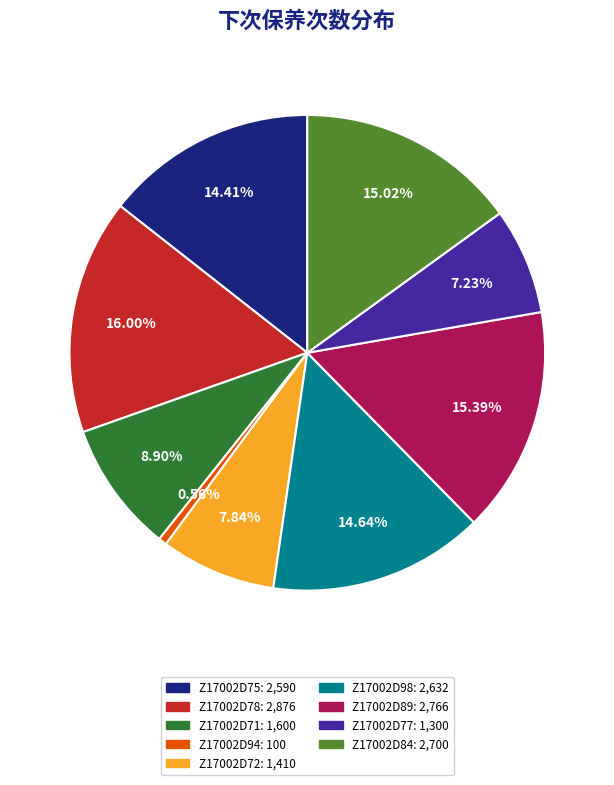

To the nearest percent, what is the difference between the largest and smallest slice percentages?

15%